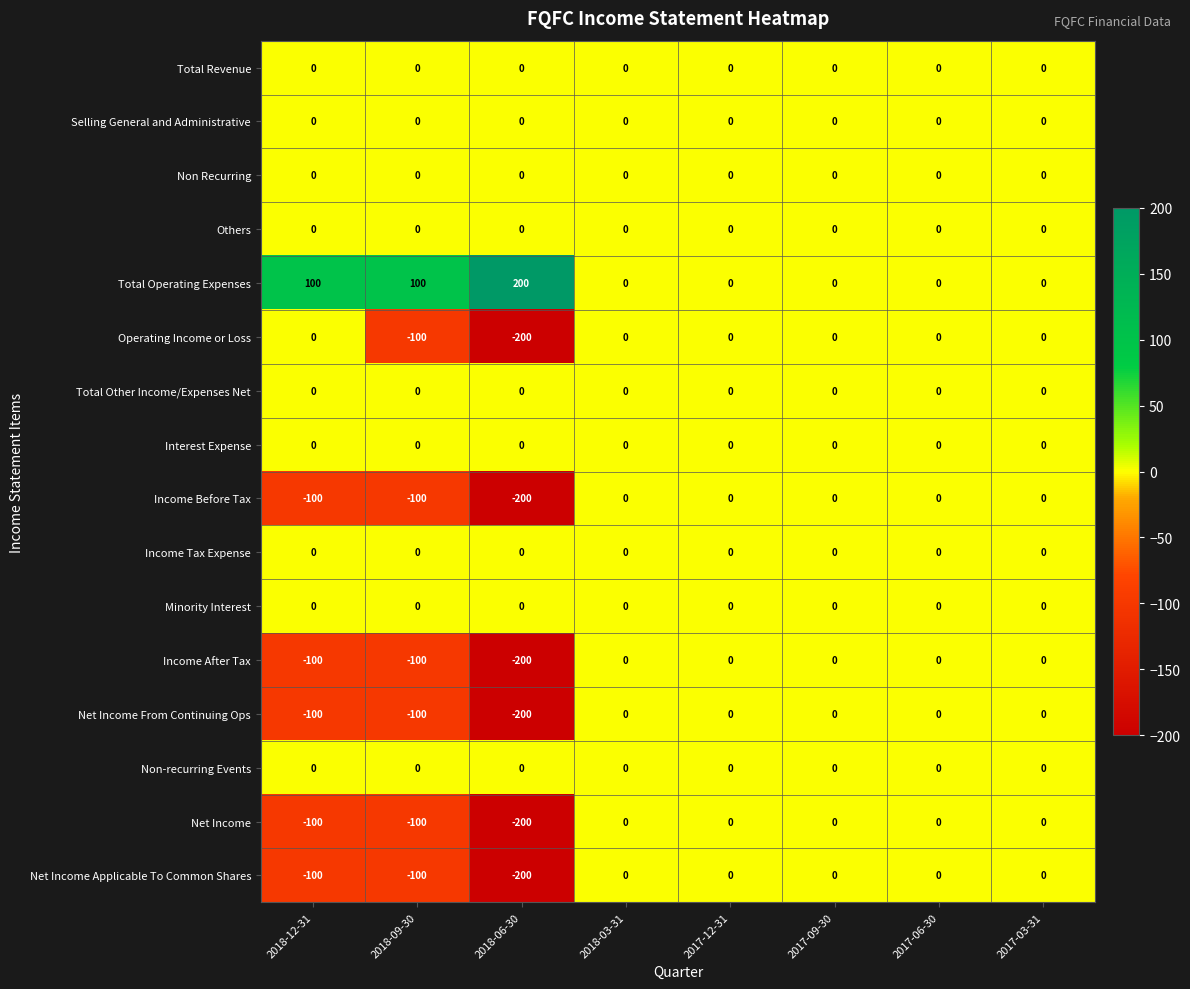

How many distinct data groups are displayed?

16